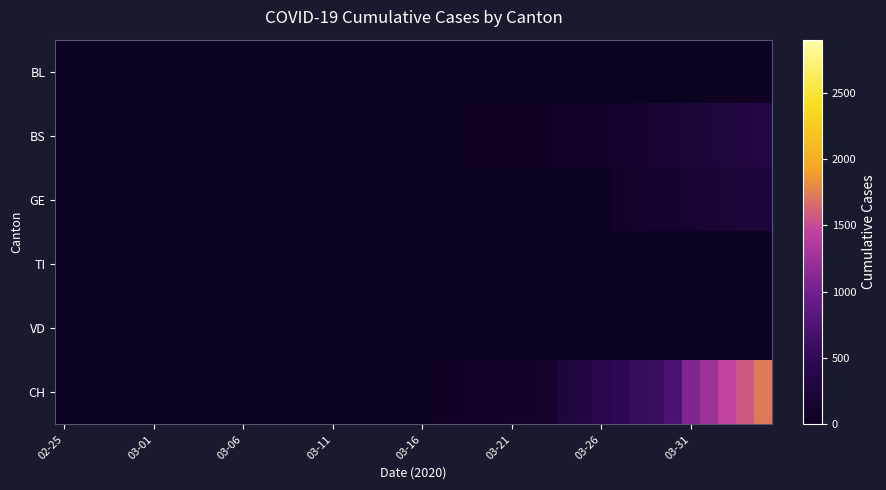

Reading left to right, what are all the values shown in this chart?

BL: 0	0	0	0	0	0	0	0	0	0	0	0	0	0	1	2	2	2	2	5	5	5	5	5	5	5	5	5	5	5	5	5	5	5	5	5	5	5	5	5
BS: 0	0	0	0	0	0	0	0	0	0	0	0	0	0	0	0	4	4	4	0	4	4	25	36	44	46	46	57	73	78	105	128	155	191	211	228	263	292	323	350
GE: 0	0	0	0	0	0	0	0	0	0	0	0	0	0	0	0	0	0	0	0	0	0	0	0	0	0	0	0	0	0	0	103	122	144	153	175	193	216	241	260
TI: 0	0	0	0	0	0	0	0	0	0	0	0	0	0	0	0	0	0	0	0	0	0	0	0	0	0	0	0	0	0	0	0	0	0	0	0	0	0	0	0
VD: 0	0	0	0	0	0	0	0	0	0	0	0	0	0	0	0	0	0	0	0	0	0	0	0	0	0	0	0	0	0	0	0	0	0	0	0	0	0	0	0
CH: 0	0	0	0	0	0	0	0	0	0	1	1	1	3	7	11	12	12	12	15	16	46	64	72	76	90	106	126	278	332	411	480	550	600	715	1082	1253	1464	1570	1725